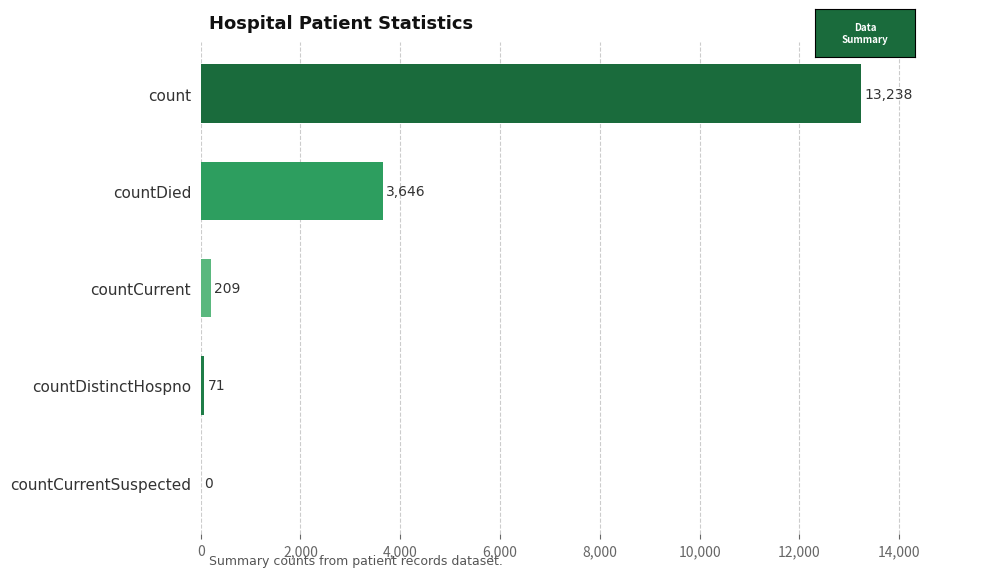

How many values are above zero?

4